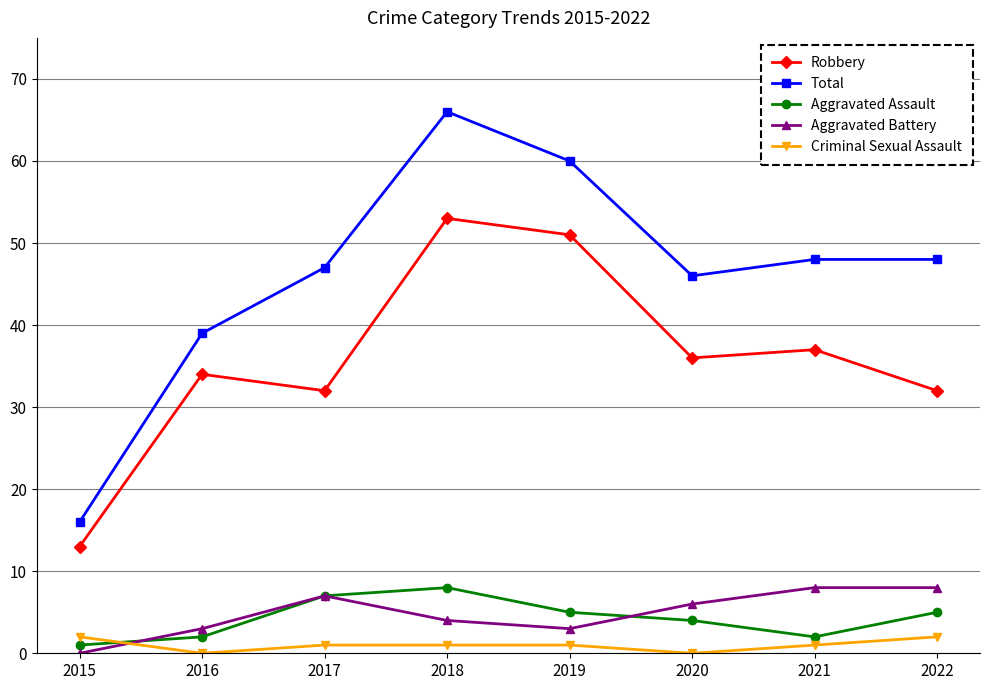

What is the difference between the Aggravated Assault values at 2017 and 2016?

5